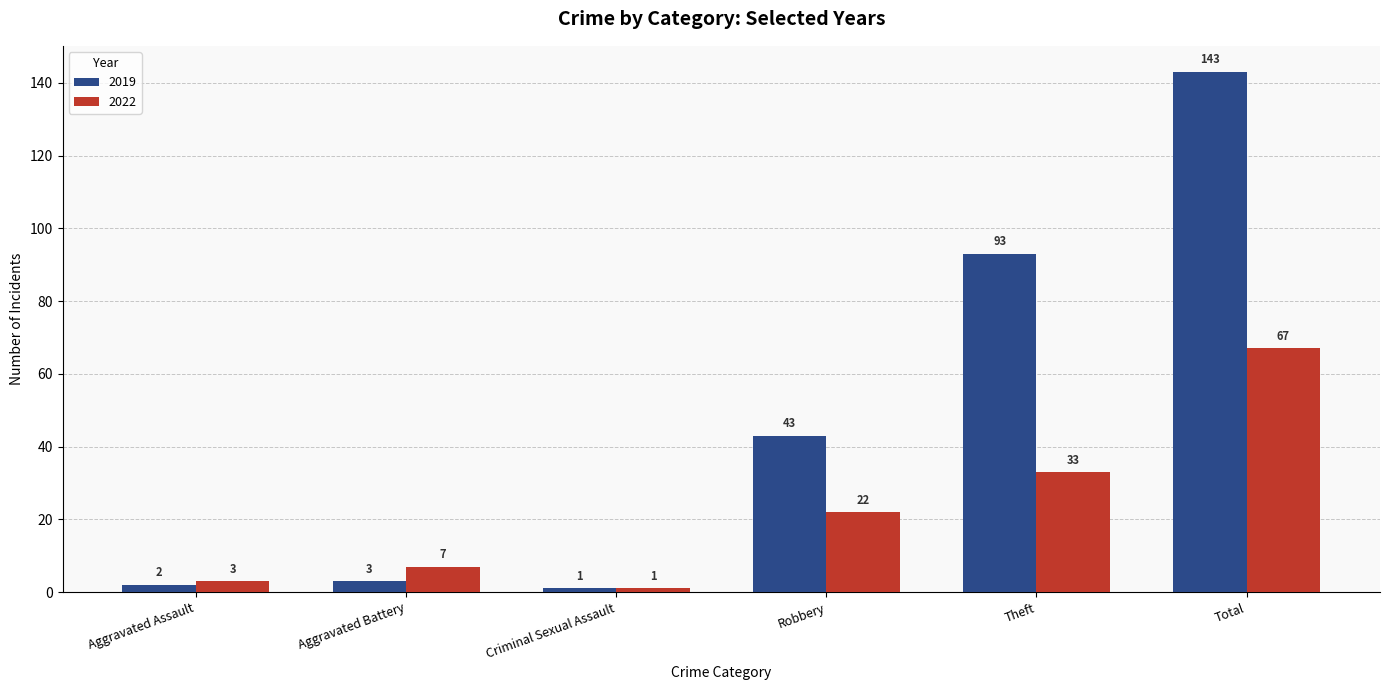

Reading left to right, list all the values displayed in this chart.

2019: 2	3	1	43	93	143
2022: 3	7	1	22	33	67